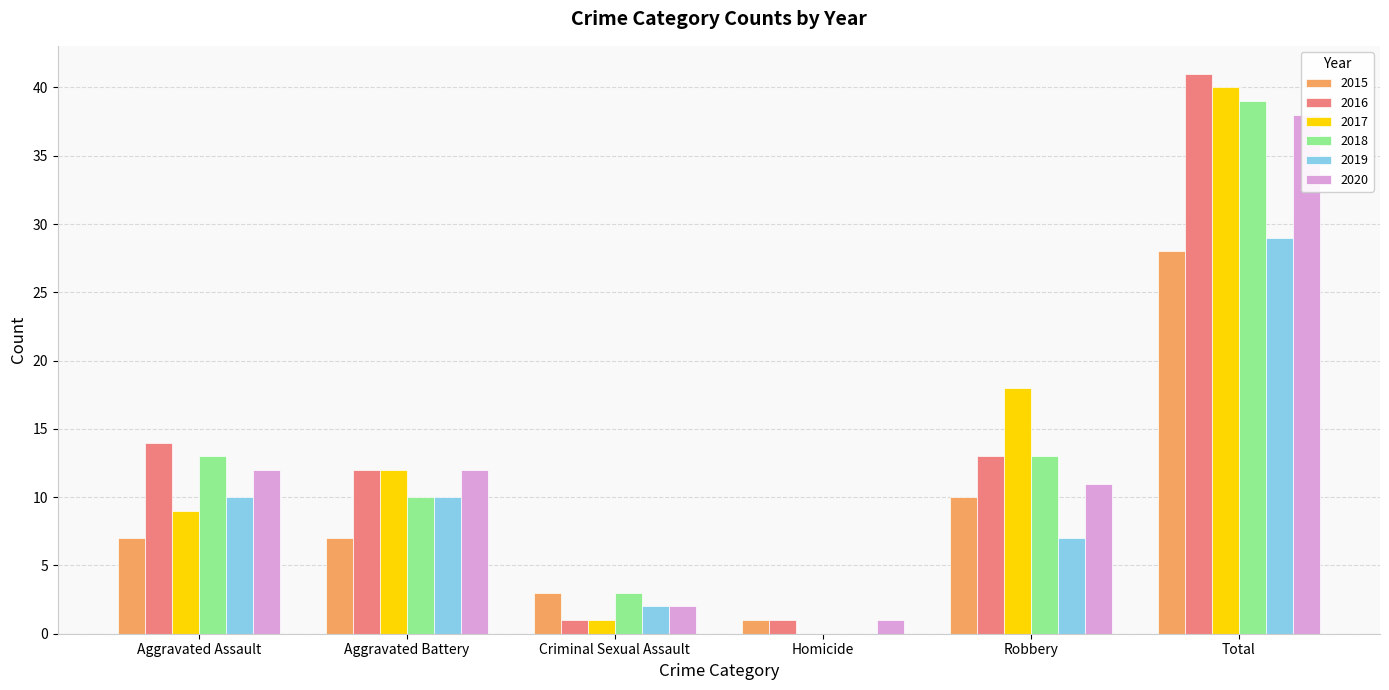

What is the approximate value of 2019 at Total, to the nearest 10?

30